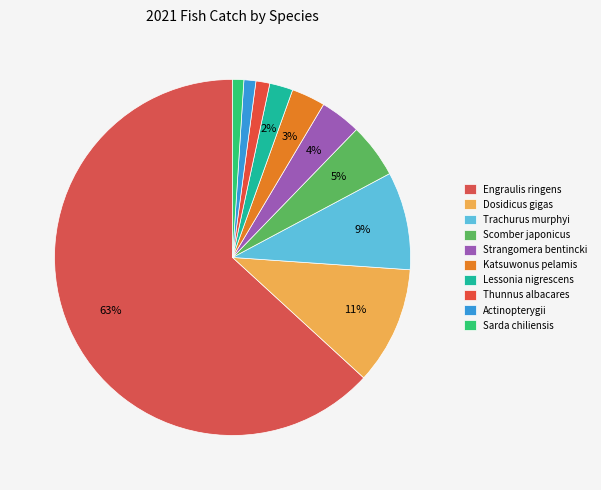

Approximately how many times larger is the value at Scomber japonicus compared to Thunnus albacares?

3.9